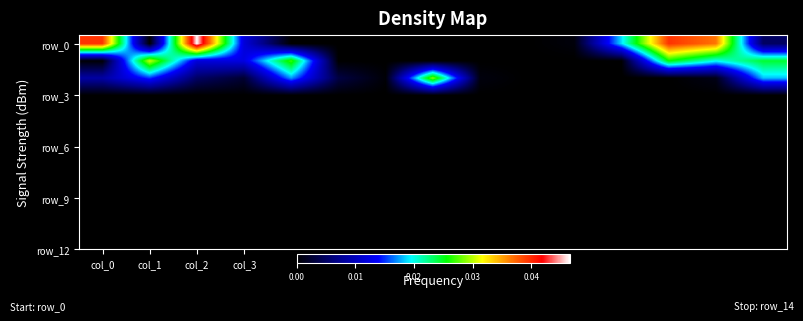

At which category does the chart reach its peak across all series?

col_2